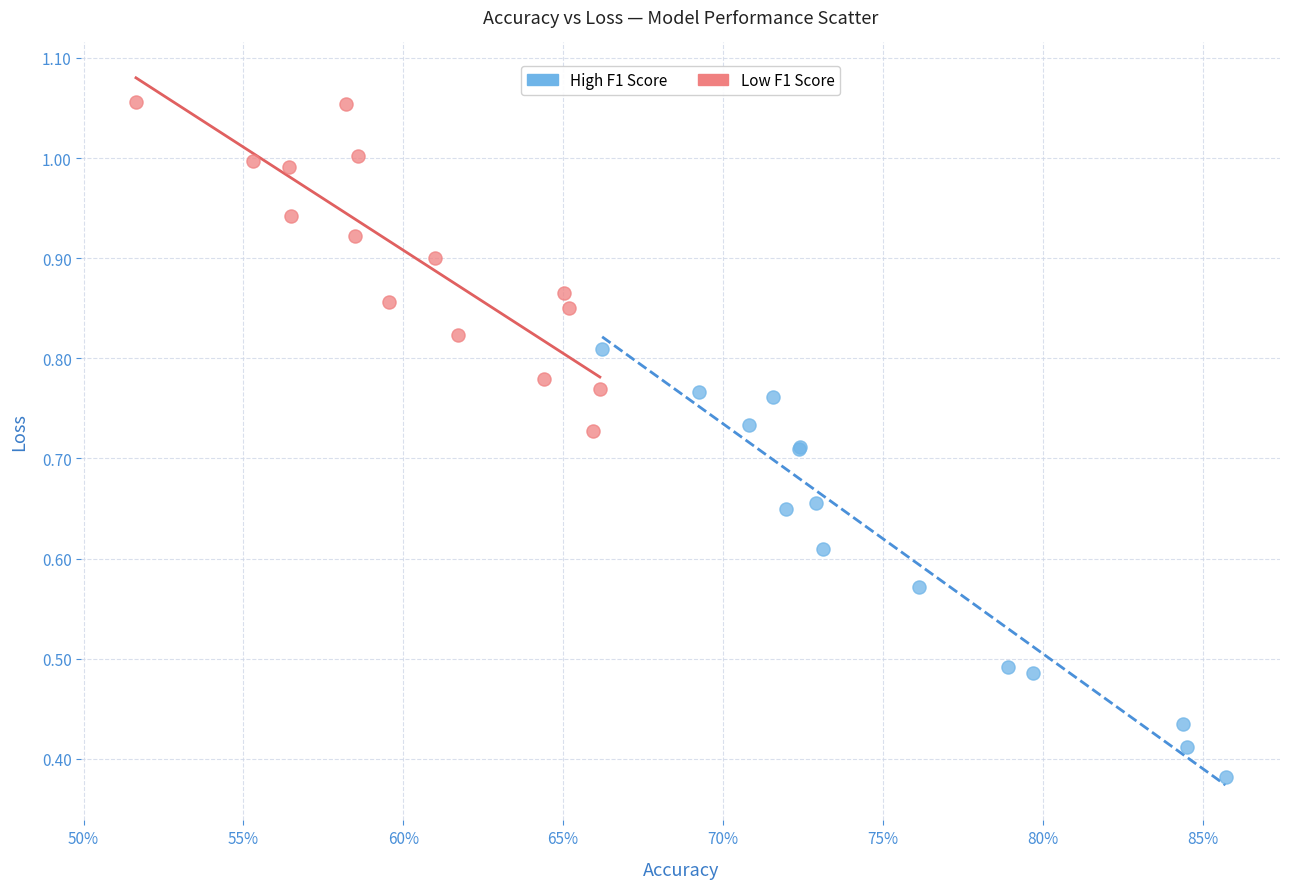

Which series contains the highest Y value?

Low F1 Score